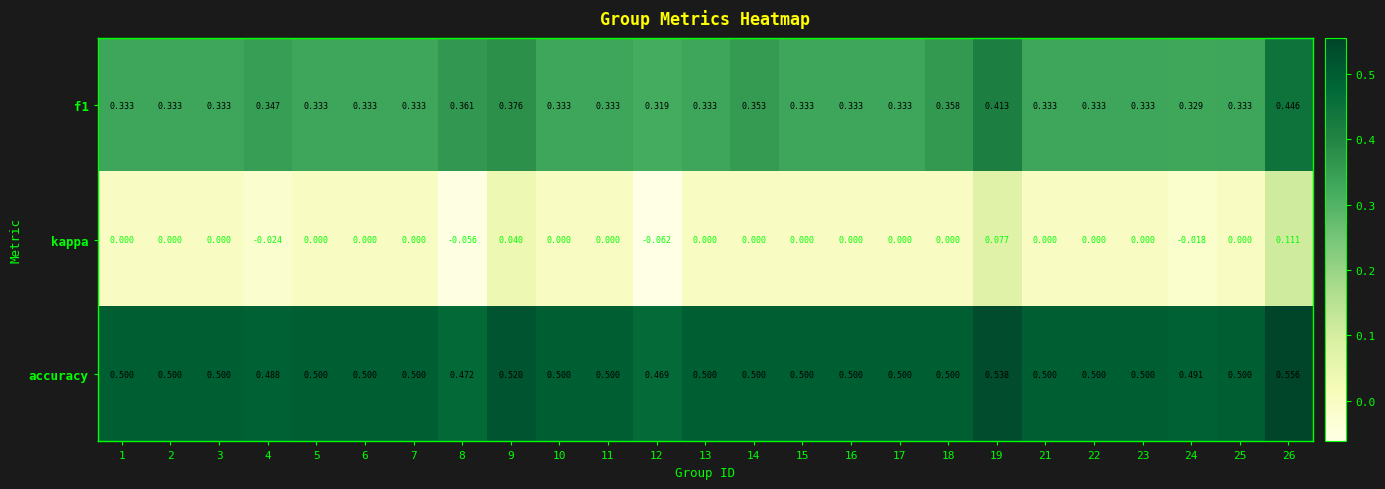

Which series has the largest total across all categories?

accuracy